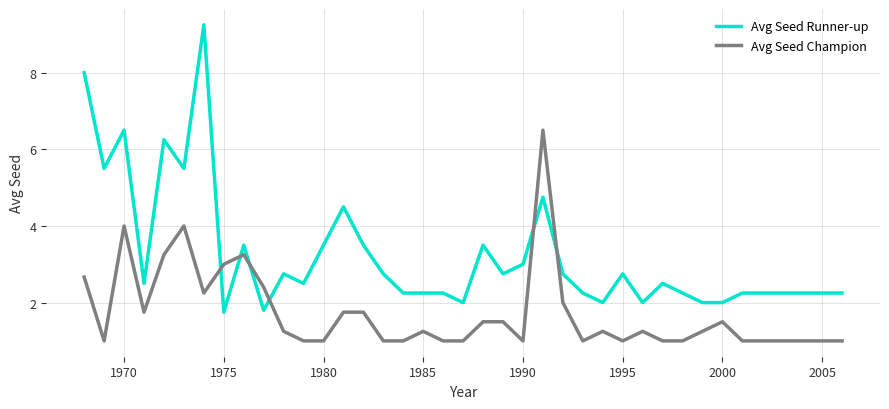

Rank the series by their average value, from highest to lowest.

Avg Seed Runner-up, Avg Seed Champion